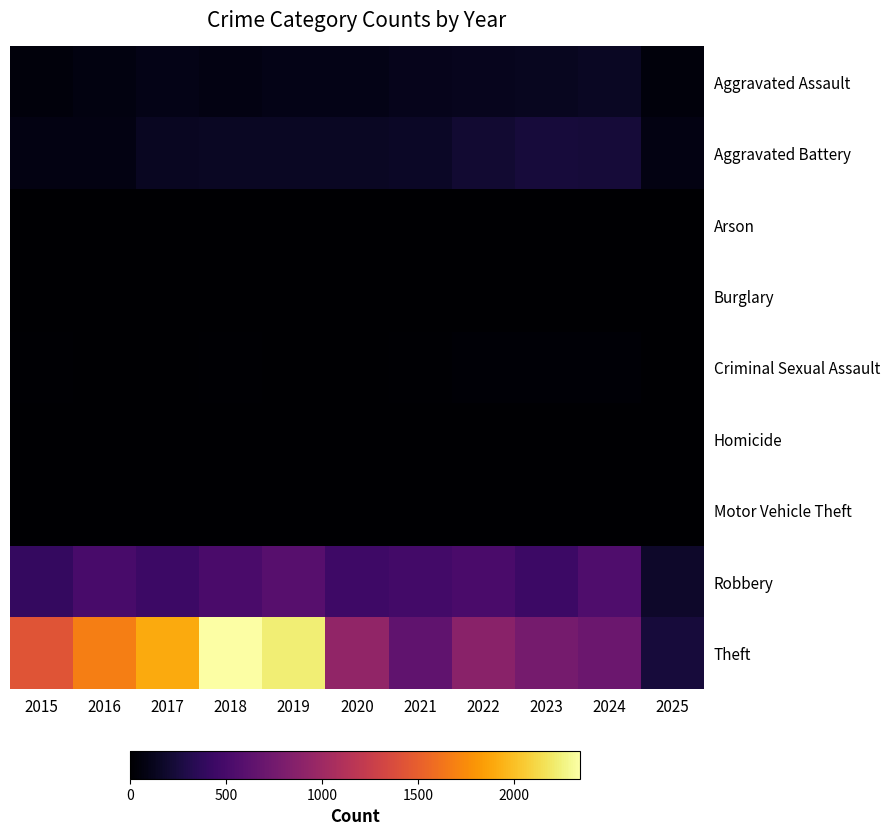

List the series in order of their peak value, highest first.

Theft, Robbery, Aggravated Battery, Aggravated Assault, Criminal Sexual Assault, Homicide, Motor Vehicle Theft, Arson, Burglary